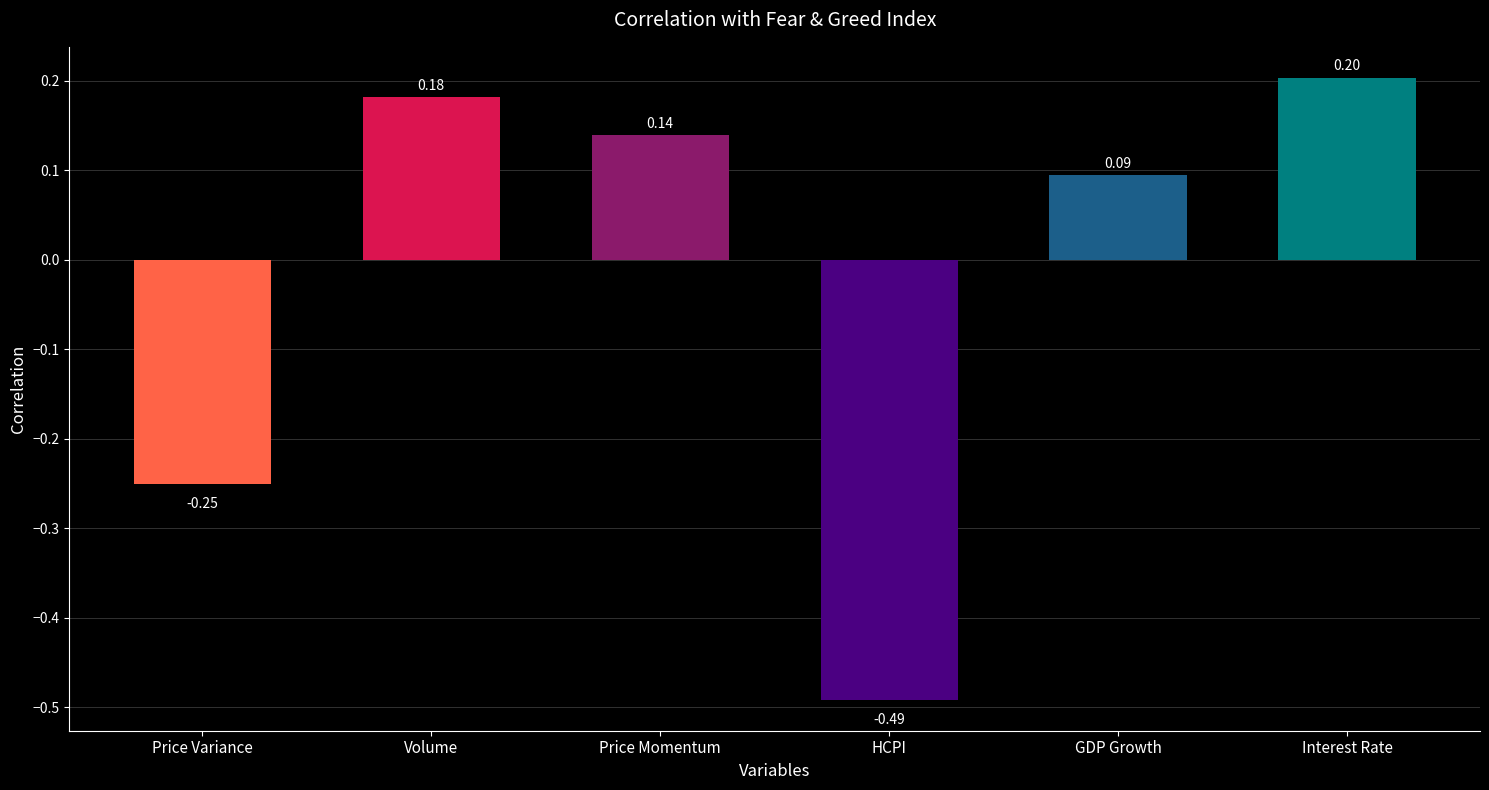

What is the difference between the maximum and minimum values?

0.7